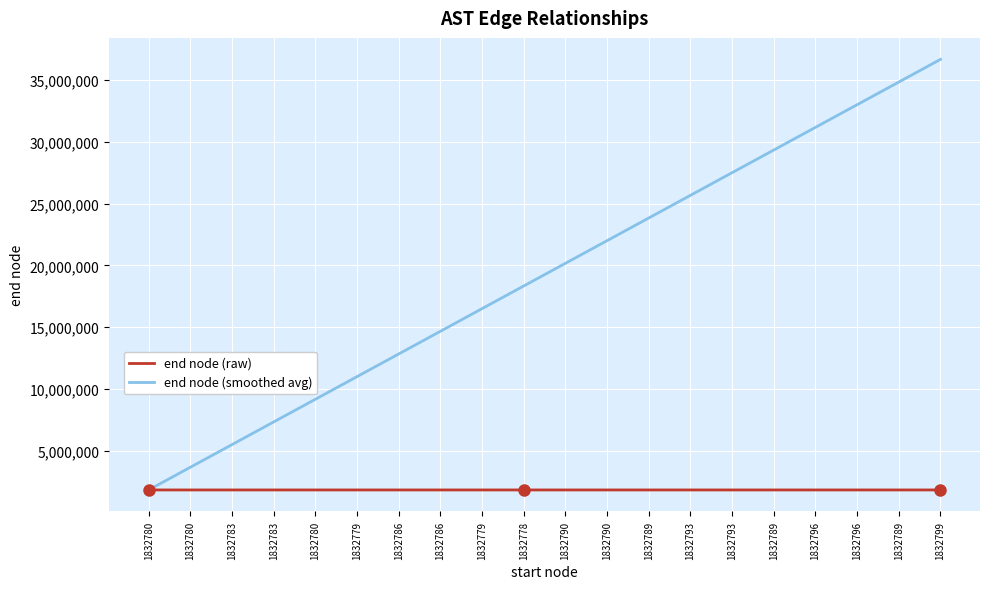

The value of end node (smoothed avg) at 1832796 is 32989555.0. True or false?

True